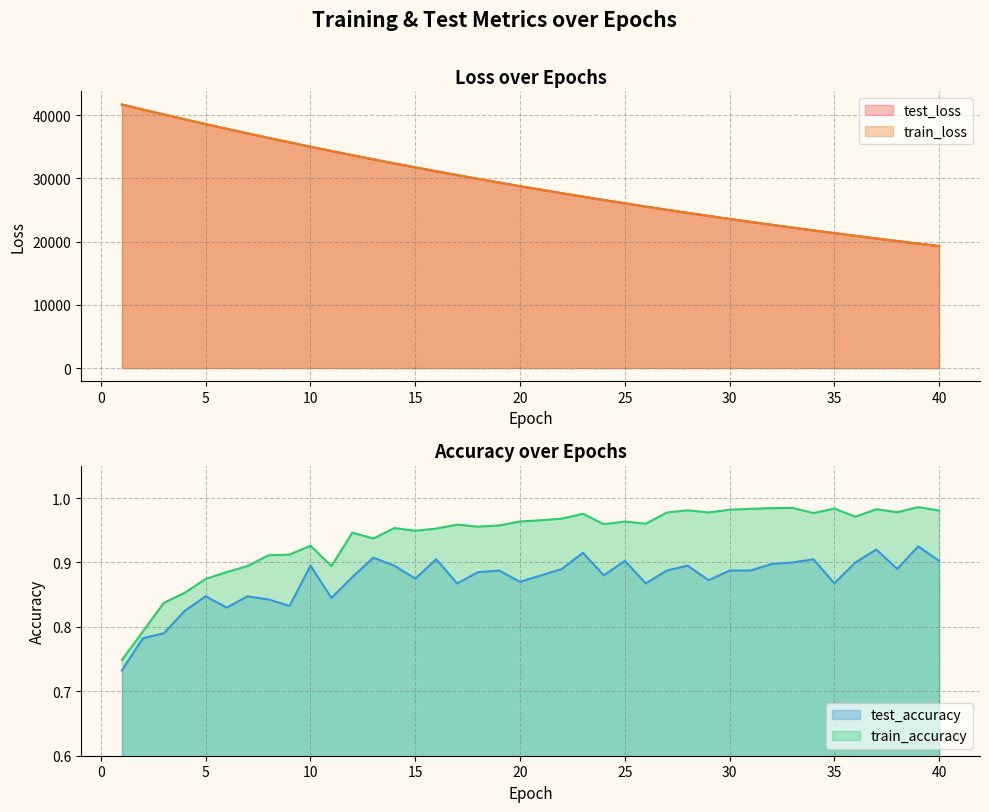

What is the average value of the test_loss series?

29185.3